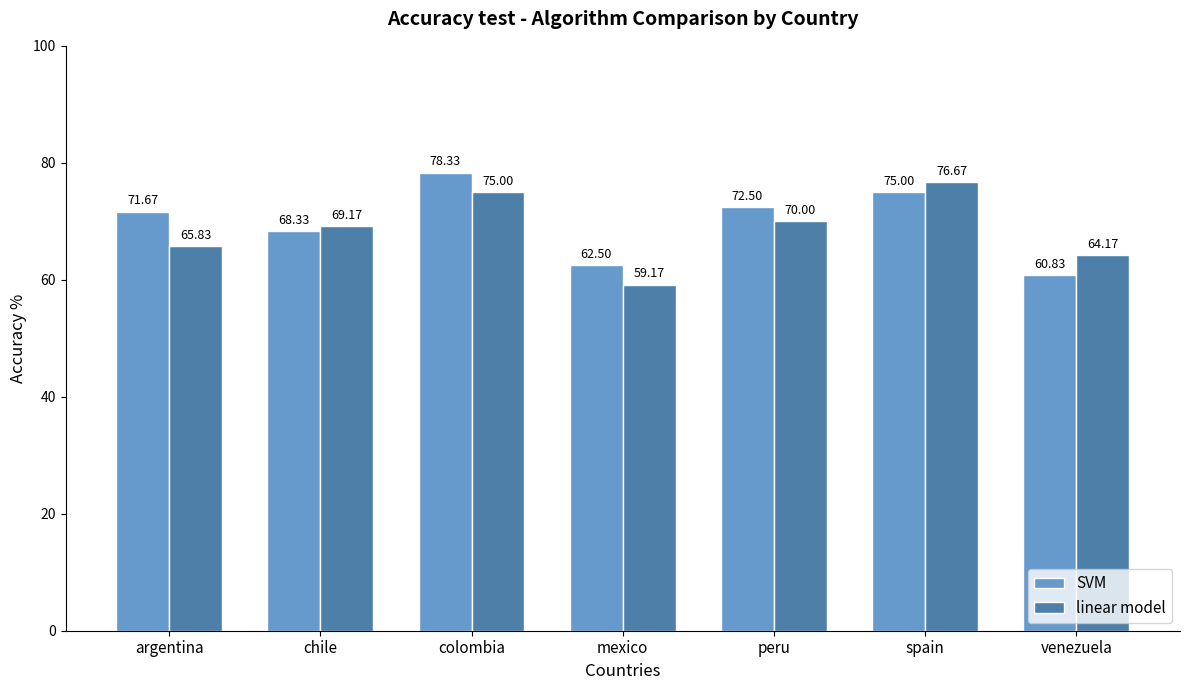

Rank the categories by linear model value from lowest to highest.

mexico, venezuela, argentina, chile, peru, colombia, spain